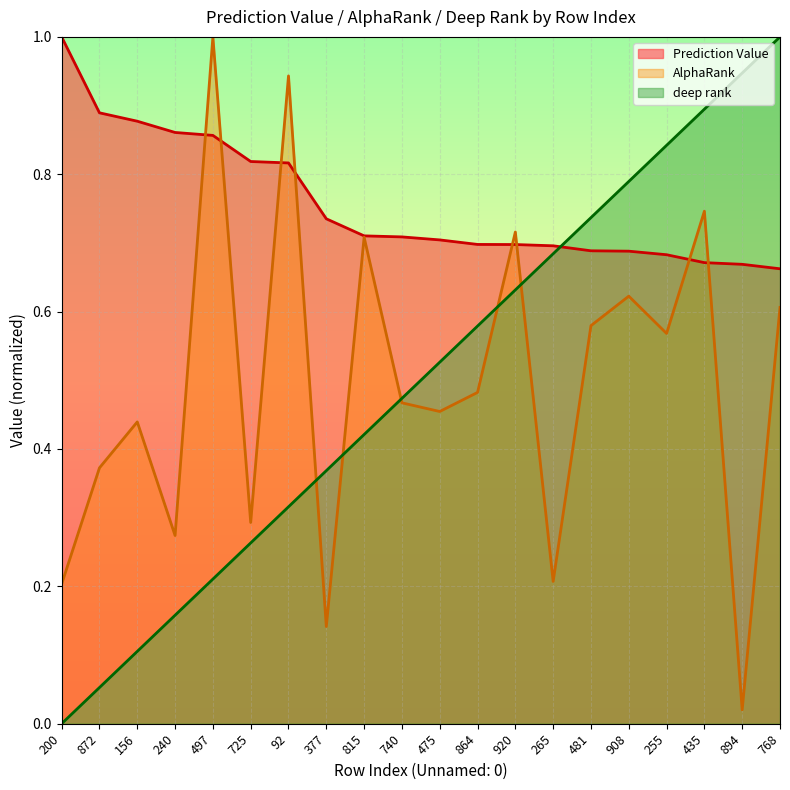

At which category does AlphaRank_norm reach its first local valley?

240